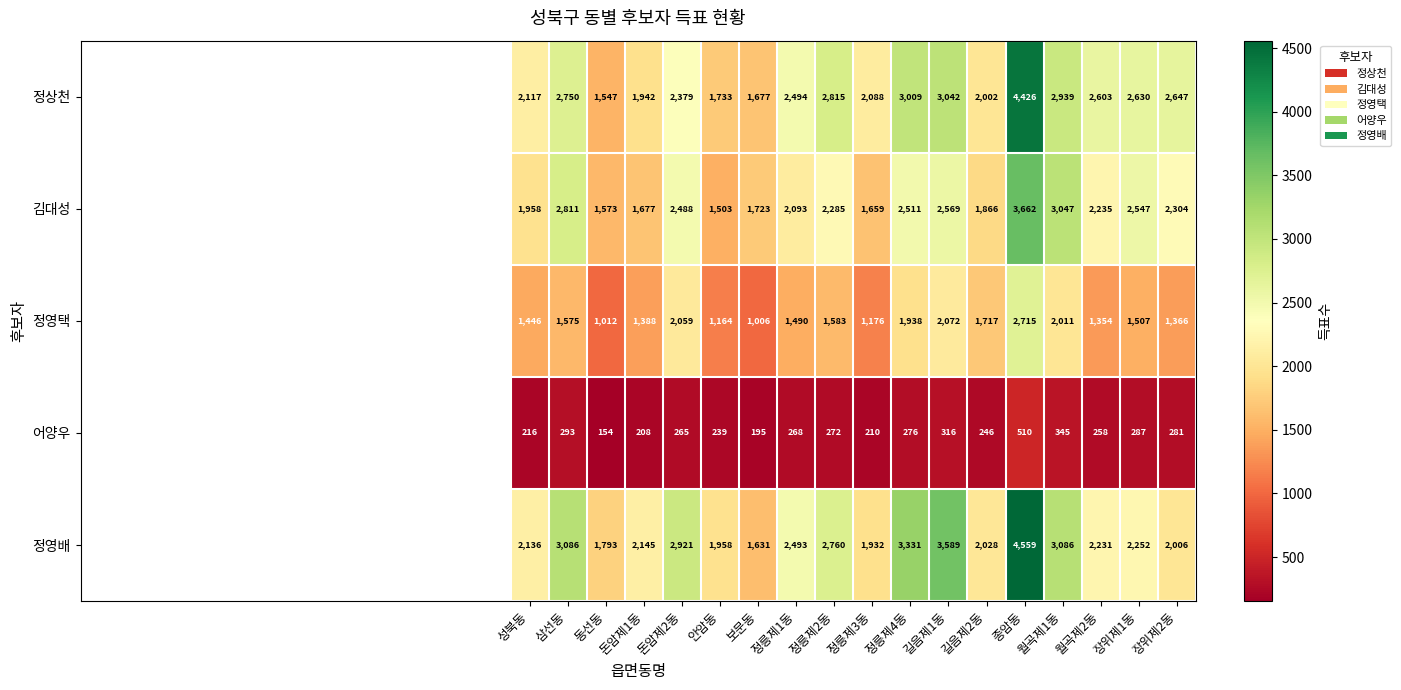

Which label corresponds to the largest value in the chart?

종암동